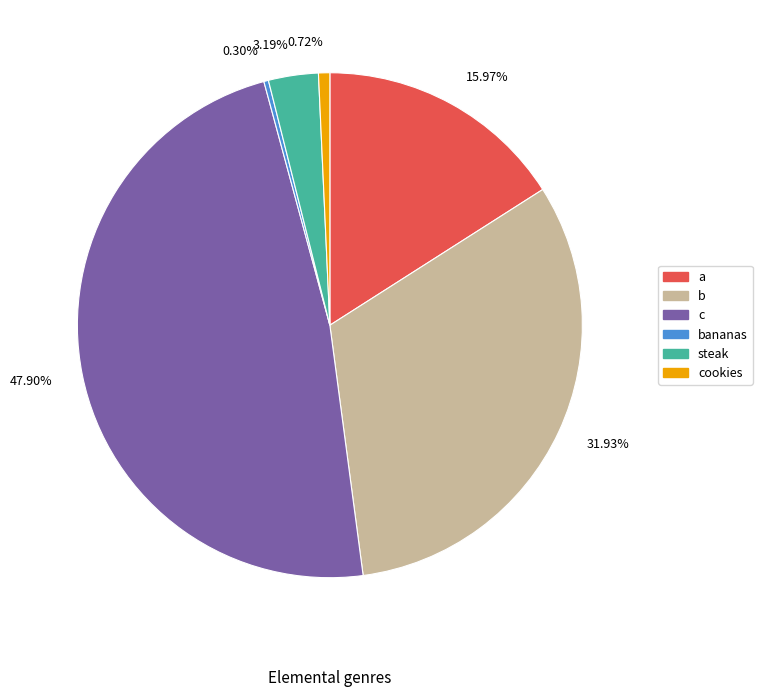

How many slices are in this pie chart?

6